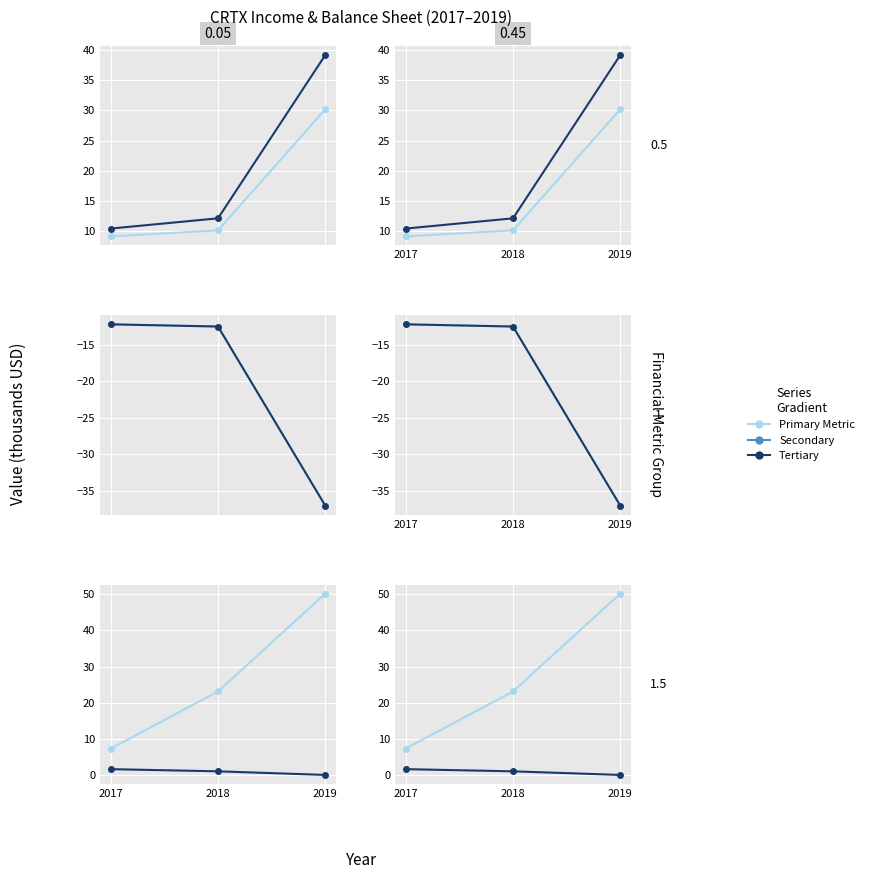

Between 2018 and 2017, which is larger?

2018